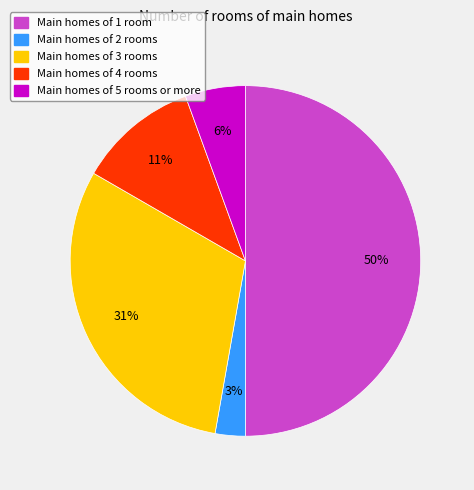

What is the ratio of the value at Main homes of 5 rooms or more to the value at Main homes of 4 rooms?

0.5